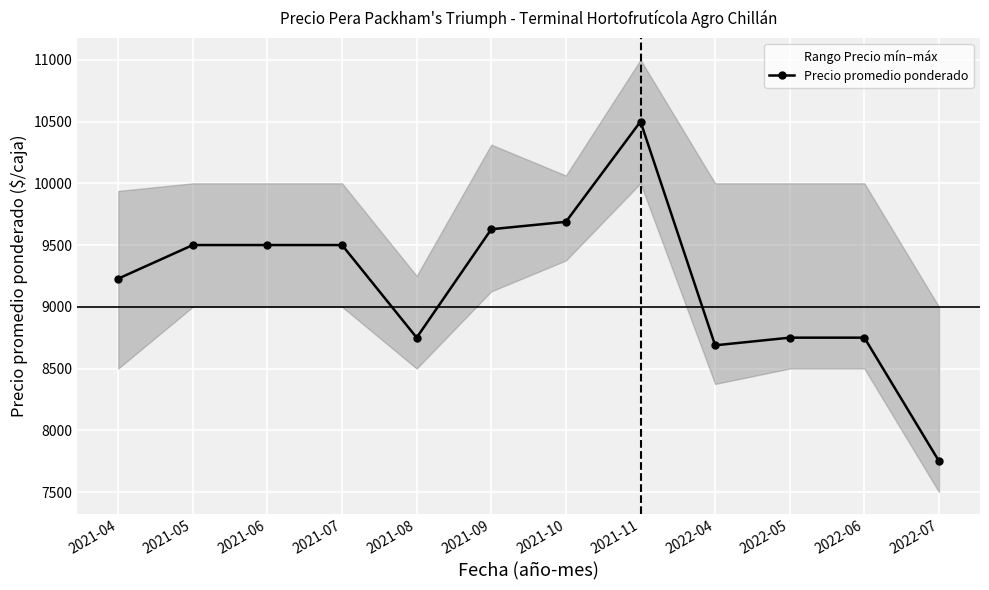

Rank the categories by value from lowest to highest.

2022-07, 2022-04, 2021-08, 2022-05, 2022-06, 2021-04, 2021-05, 2021-06, 2021-07, 2021-09, 2021-10, 2021-11